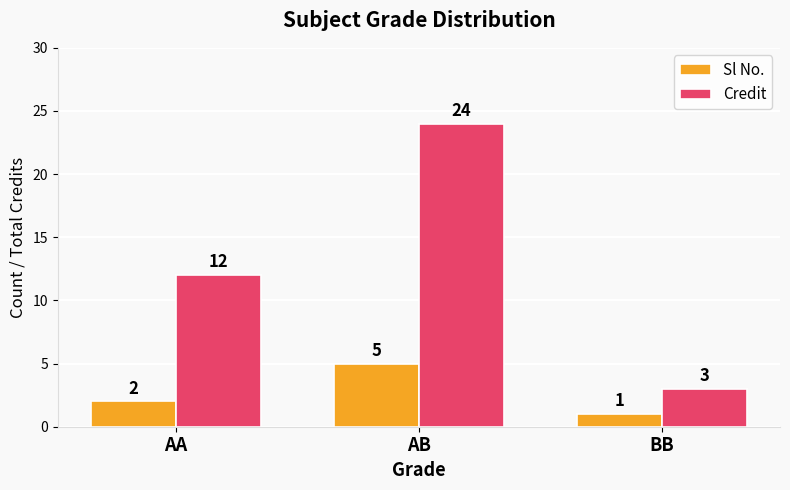

At which label does Sl No. reach its peak?

AB